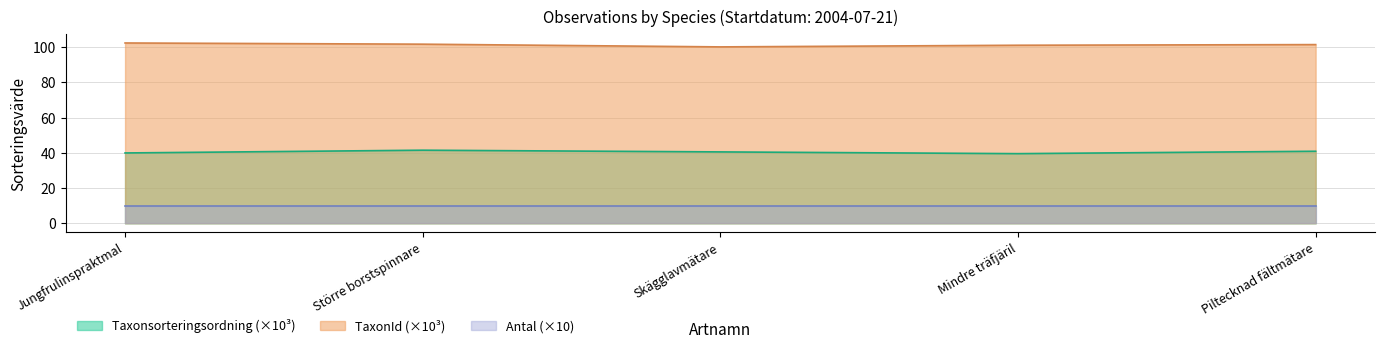

True or false: TaxonId (×10³) and Taxonsorteringsordning (×10³) intersect in this chart.

False